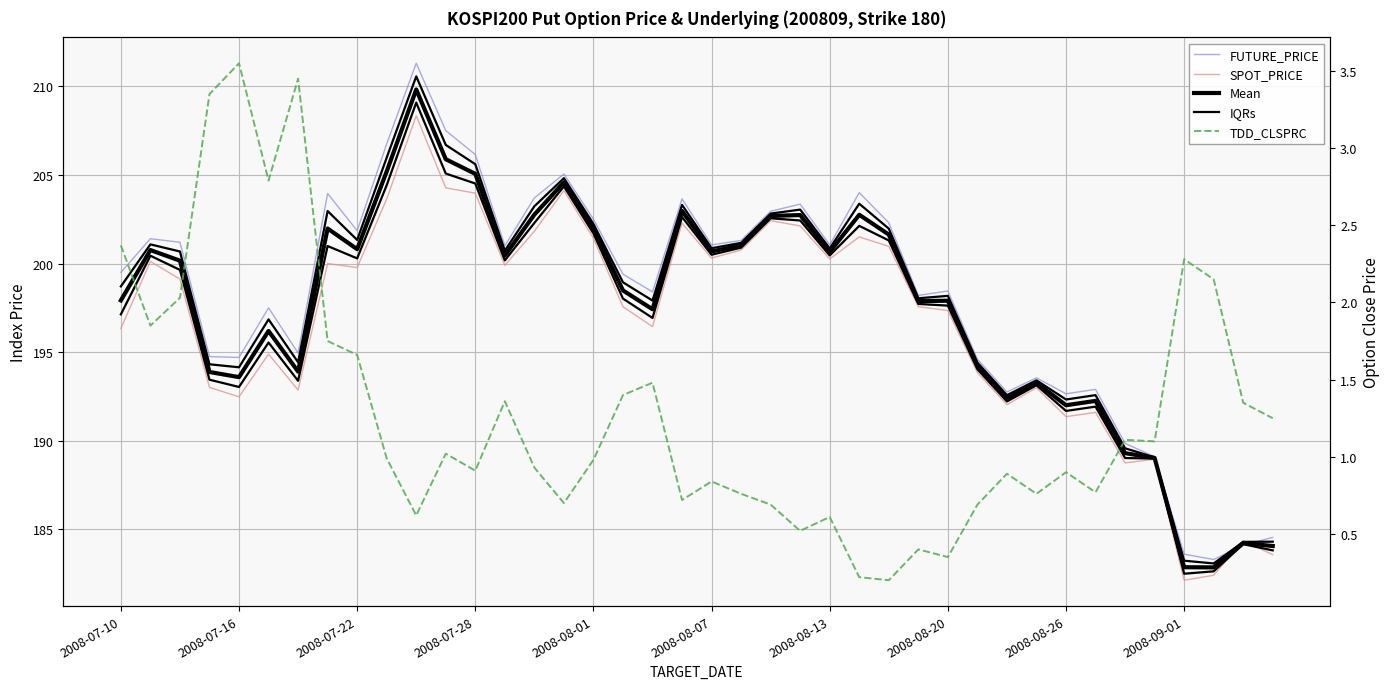

How many data points in SPOT_PRICE are above 199?

20